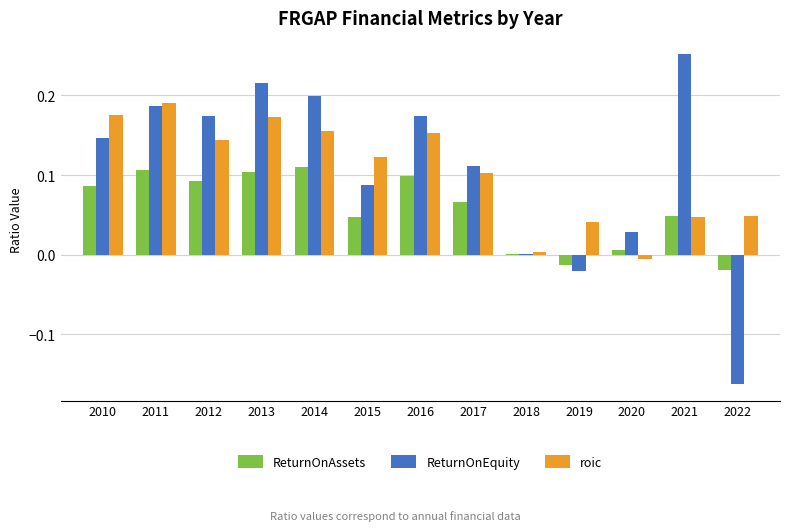

The ReturnOnEquity series shows 0.0 at 2014. True or false?

False